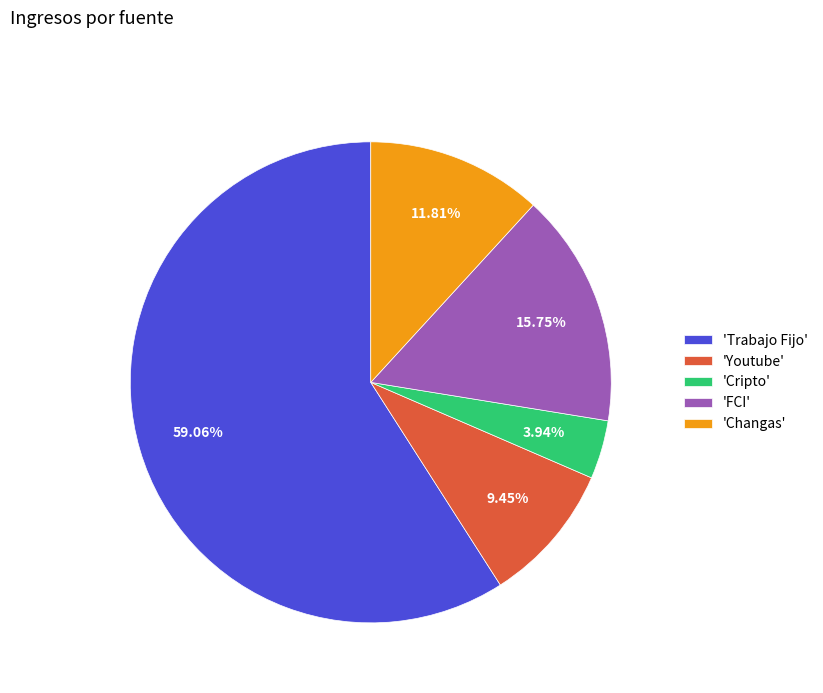

To the nearest percent, what is the difference between the largest and smallest slice percentages?

55%